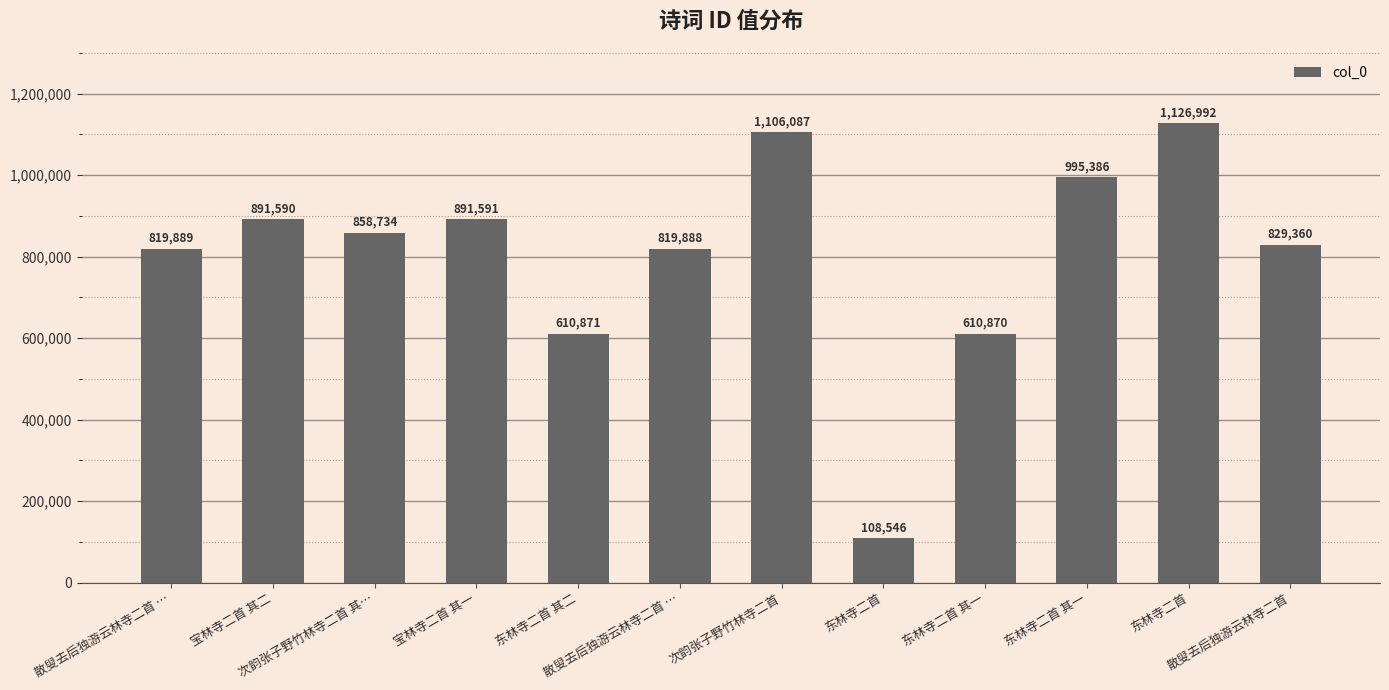

How many bars are there in total?

12